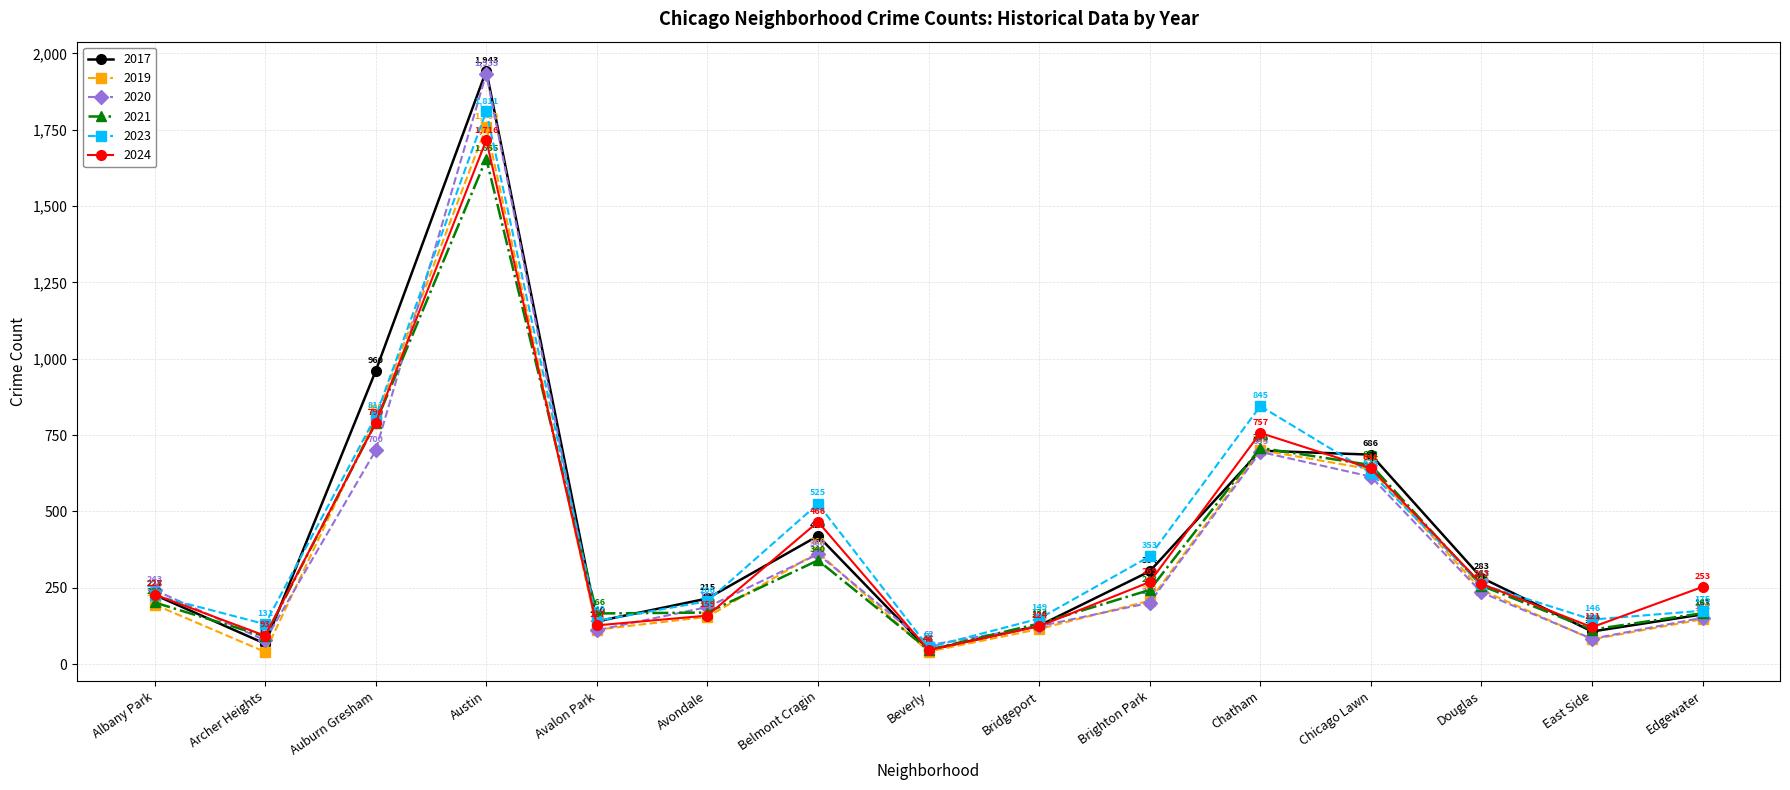

Which series has the widest spread of values?

2017